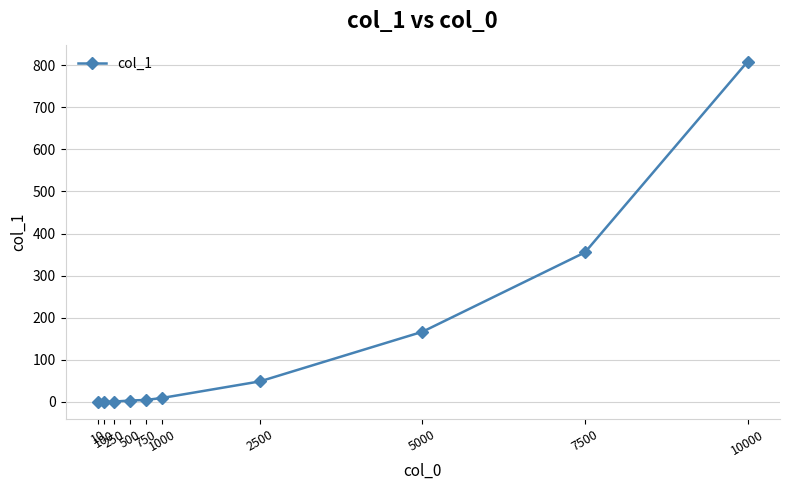

What is the value of the 9th point from the left?

355.4